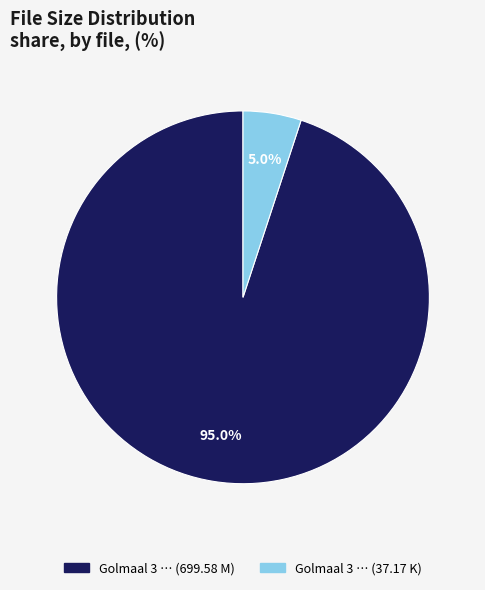

To the nearest percent, what is the difference between the largest and smallest slice percentages?

90%